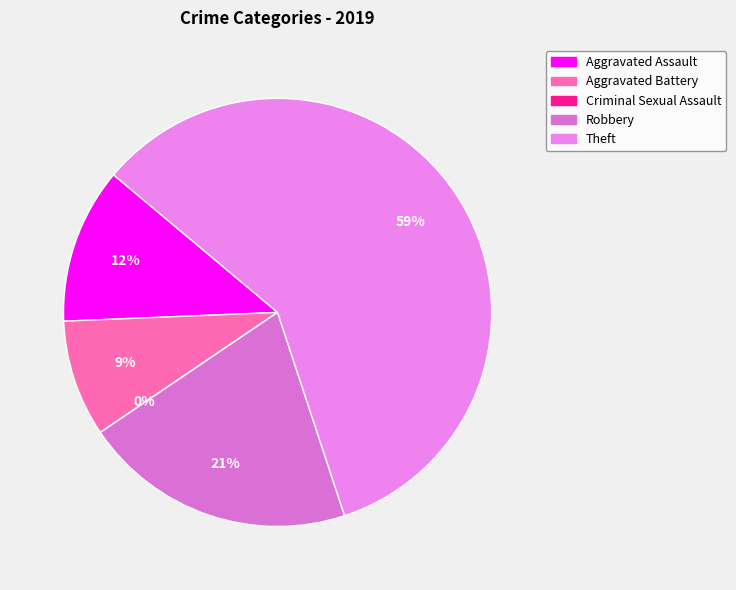

To the nearest percent, what is the difference between the largest and smallest slice percentages?

59%